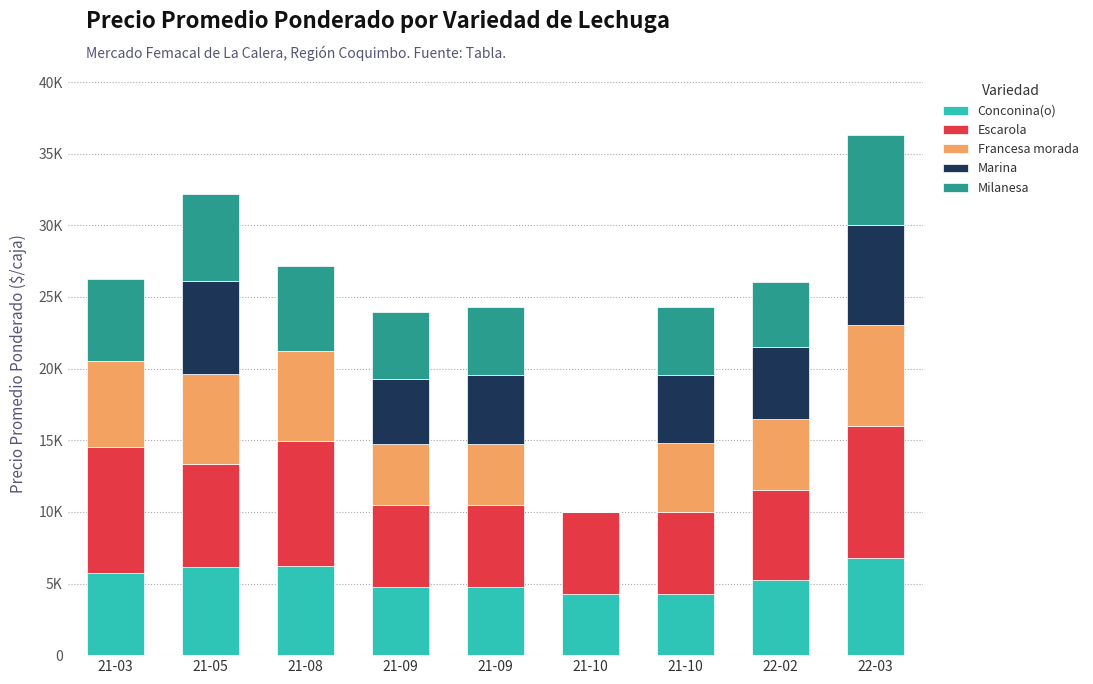

Is it true that Escarola equals 9250 at 22-03?

True